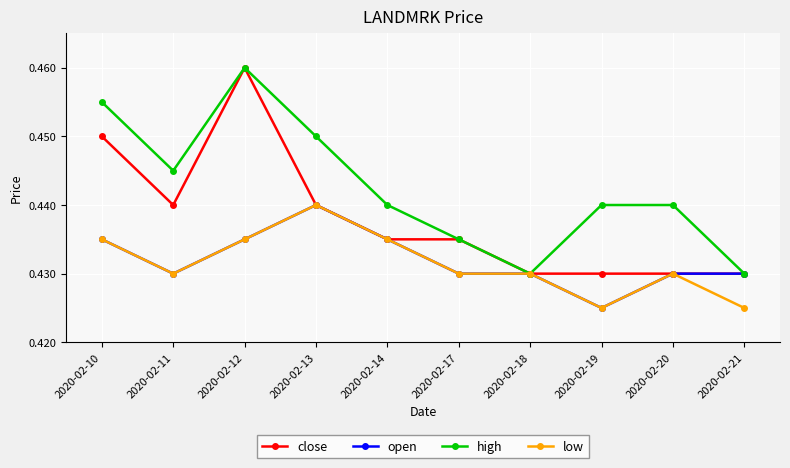

At which label is open closest to 0?

2020-02-19